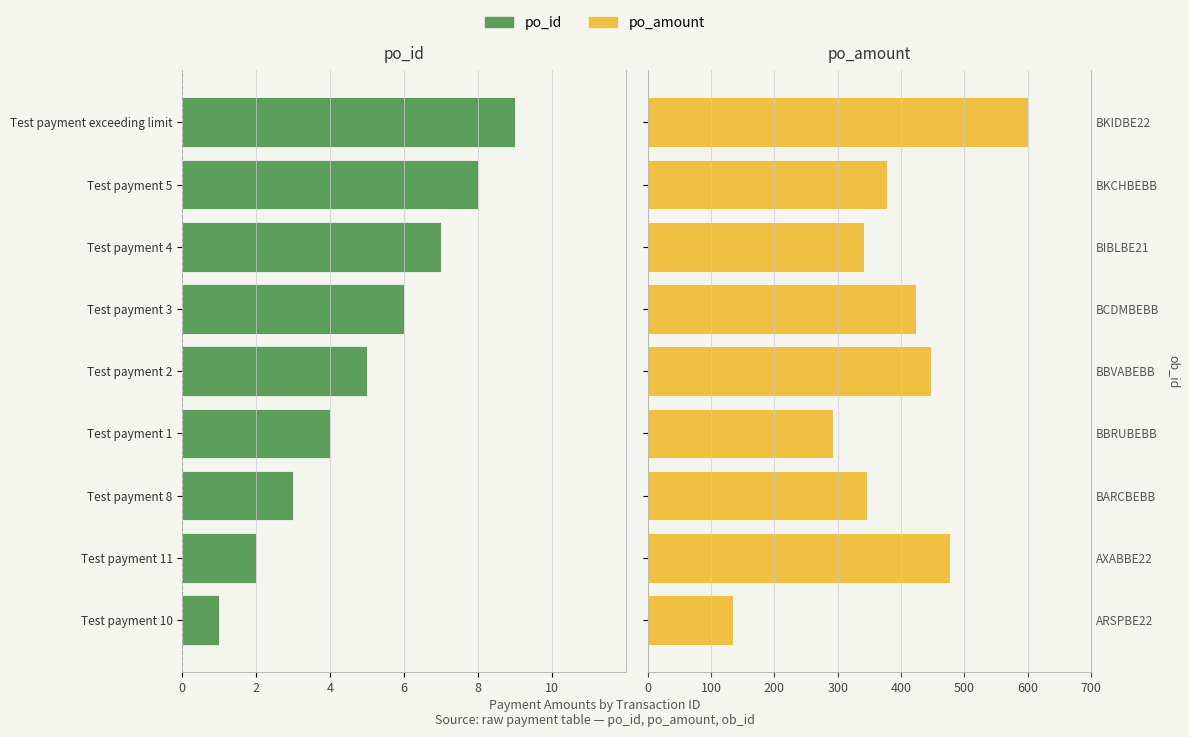

What is the total value across all series at Test payment 10?

133.0